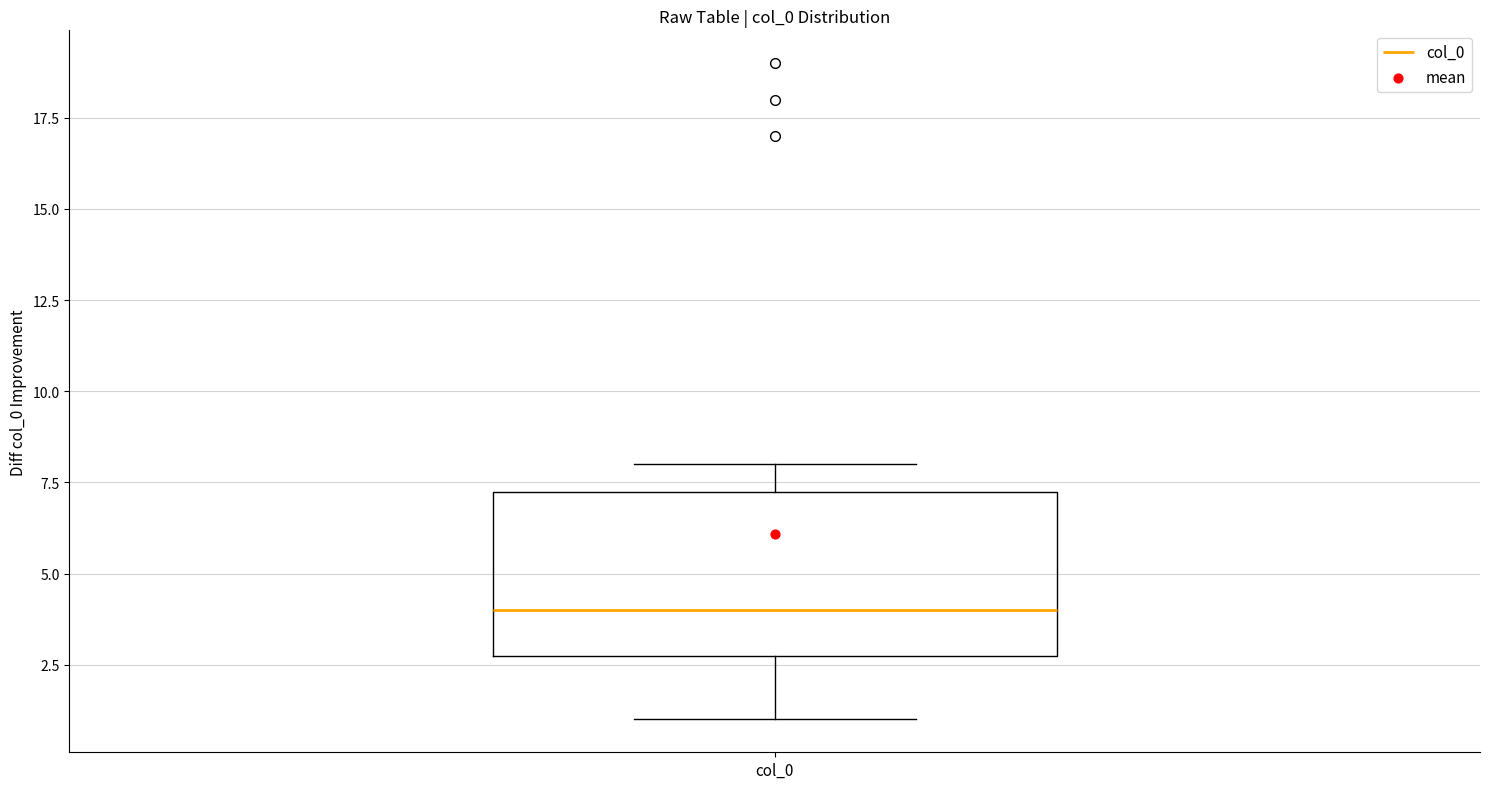

Transcribe this box plot: give where the median line is, the range the box spans, and where the two whiskers end, as read against the y-axis. The values are not printed on the chart, so give them approximately, as read against the axis.

median 4.0, box 3.0 to 7.5, whiskers 1.0 to 8.0